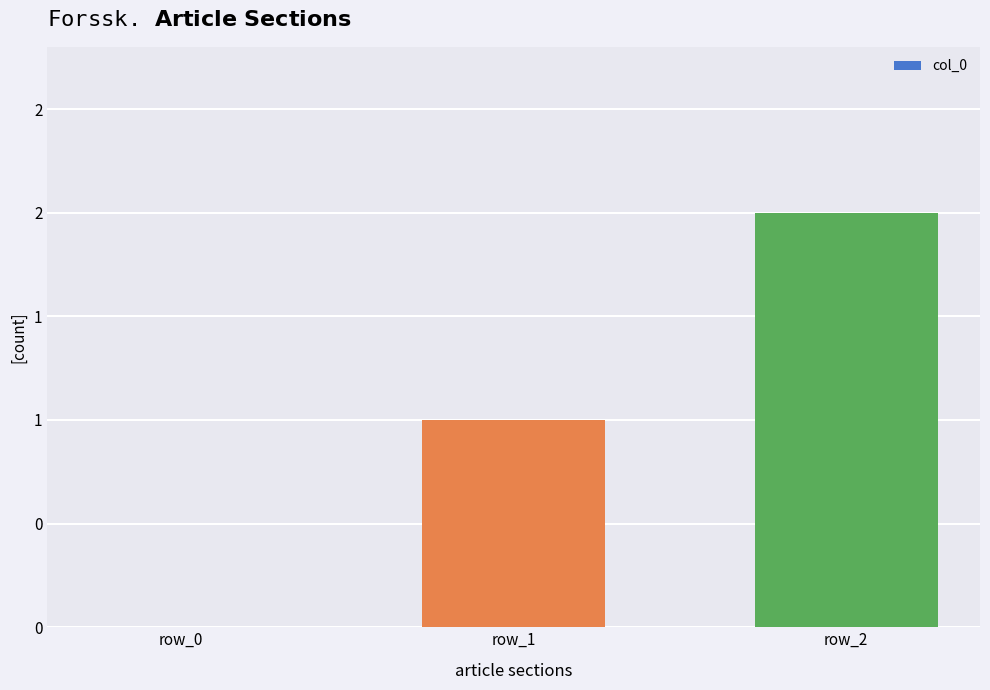

Rank the categories by value from highest to lowest.

row_2, row_1, row_0